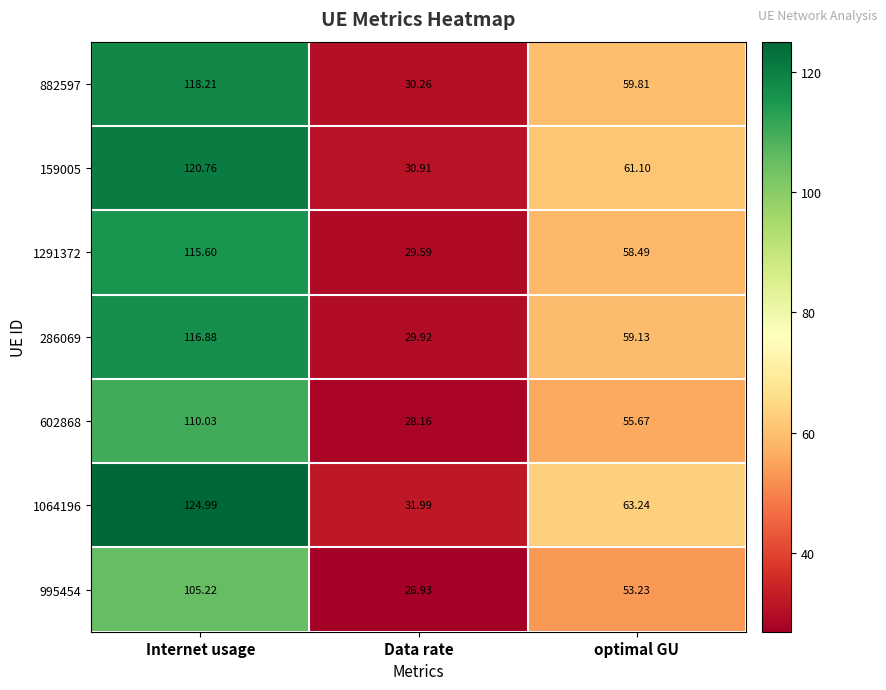

Which category has the highest value in the 995454 series?

Internet usage